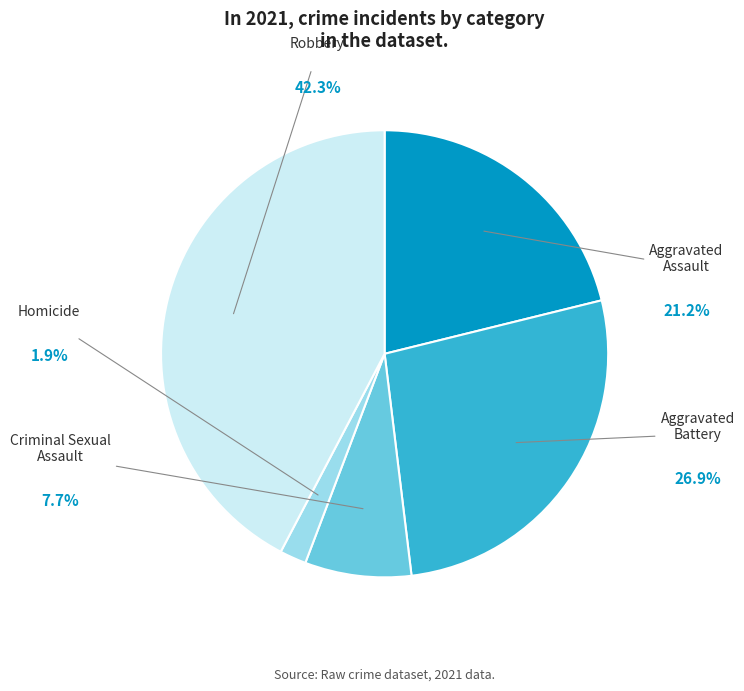

Rank the categories by value from highest to lowest.

Robbery, Aggravated Battery, Aggravated Assault, Criminal Sexual Assault, Homicide